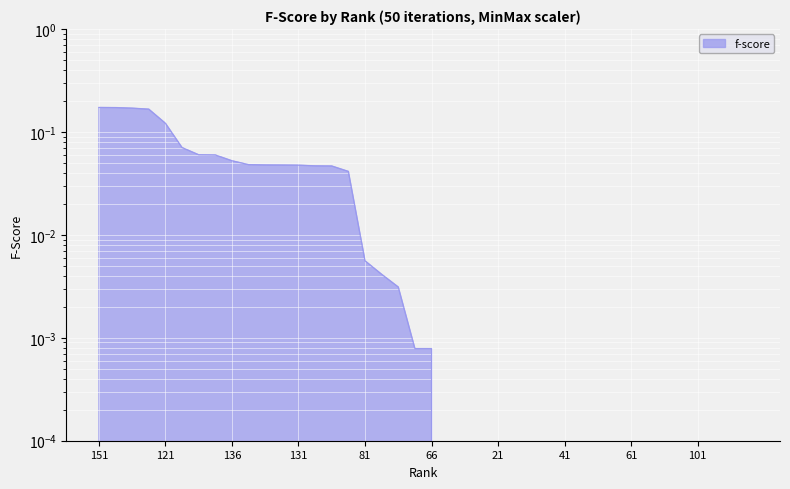

What is the label of the 4th point from the right?

101